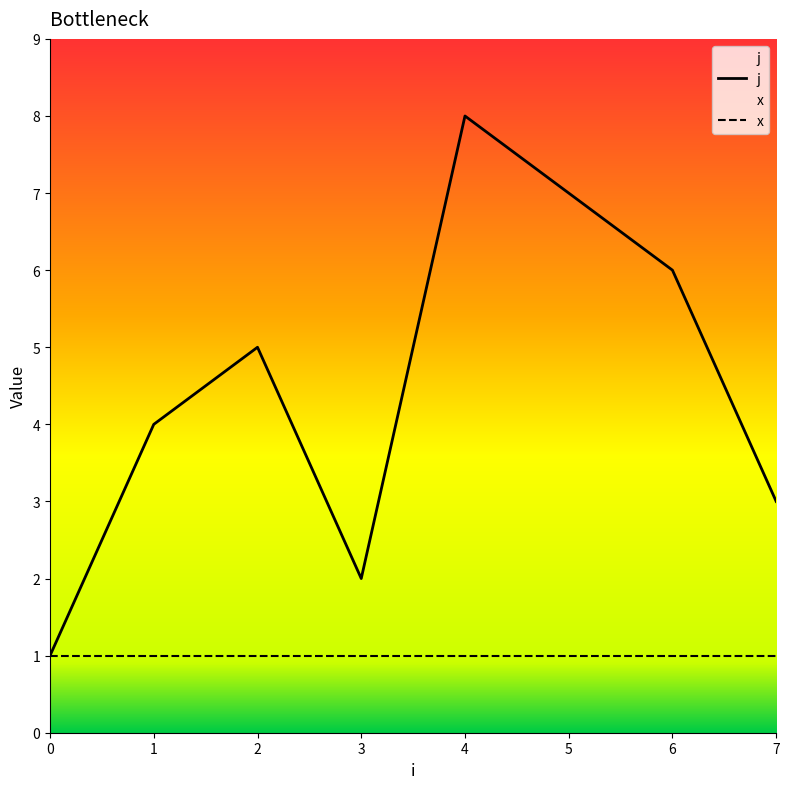

How many data points are less than 5?

4